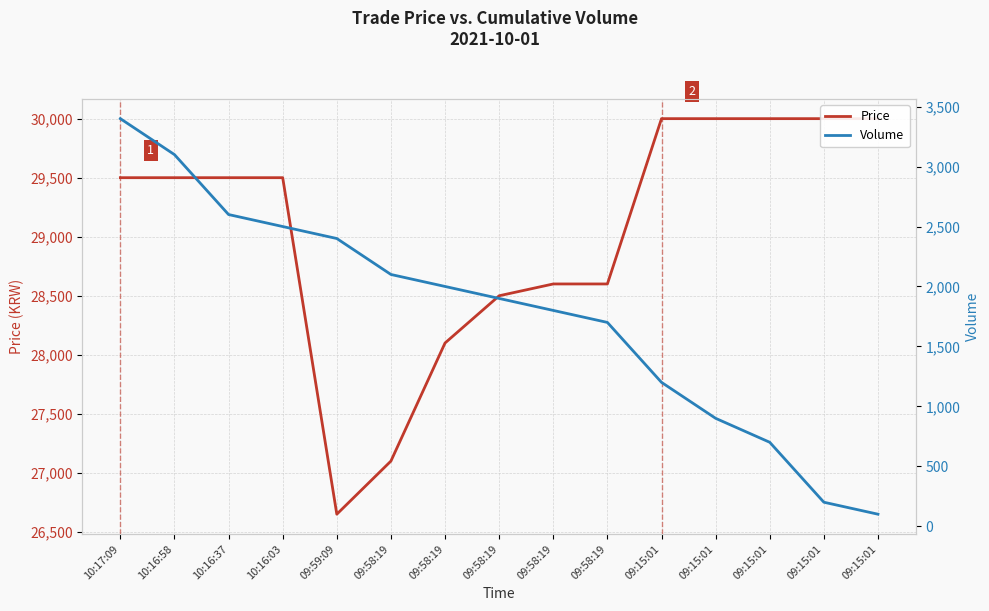

Which category has the lowest value across all series?

09:15:01